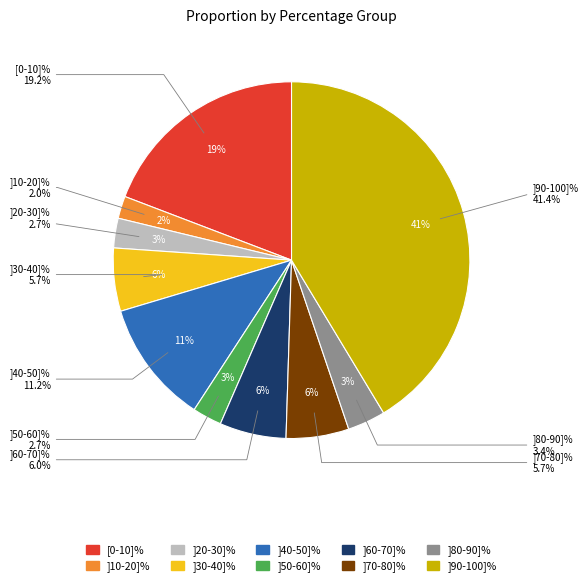

What is the total percentage of ]30-40]% and ]90-100]%?

47.1%